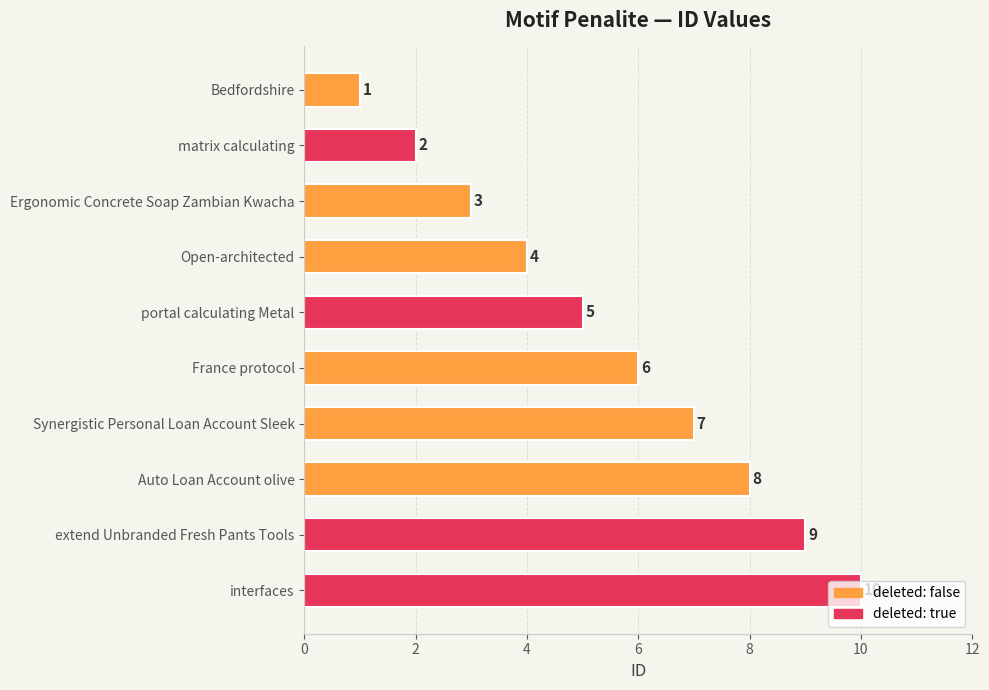

What is the approximate value at Auto Loan Account olive?

8